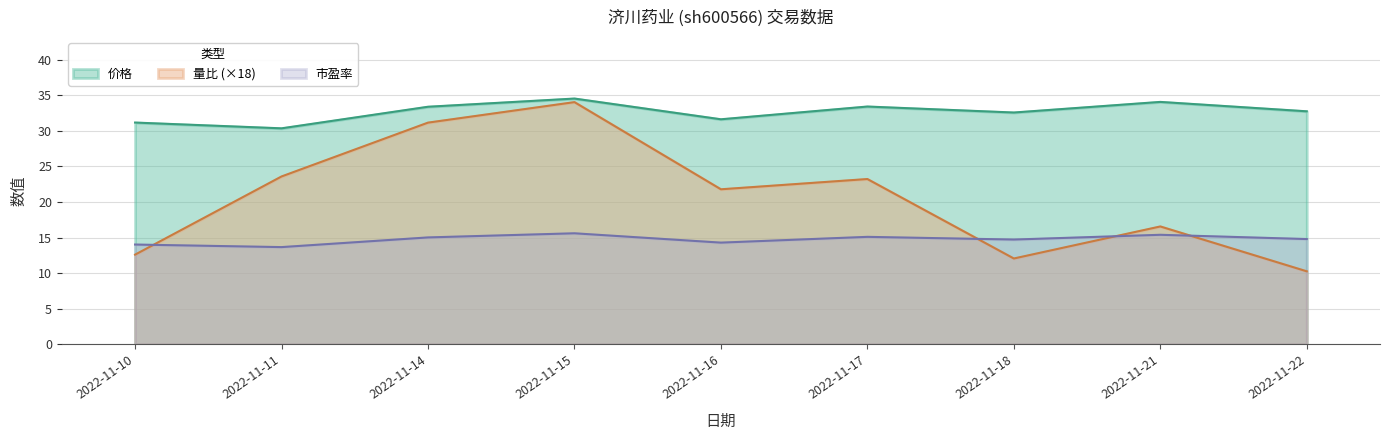

The 市盈率 series shows 15.4 at 2022-11-21. True or false?

True